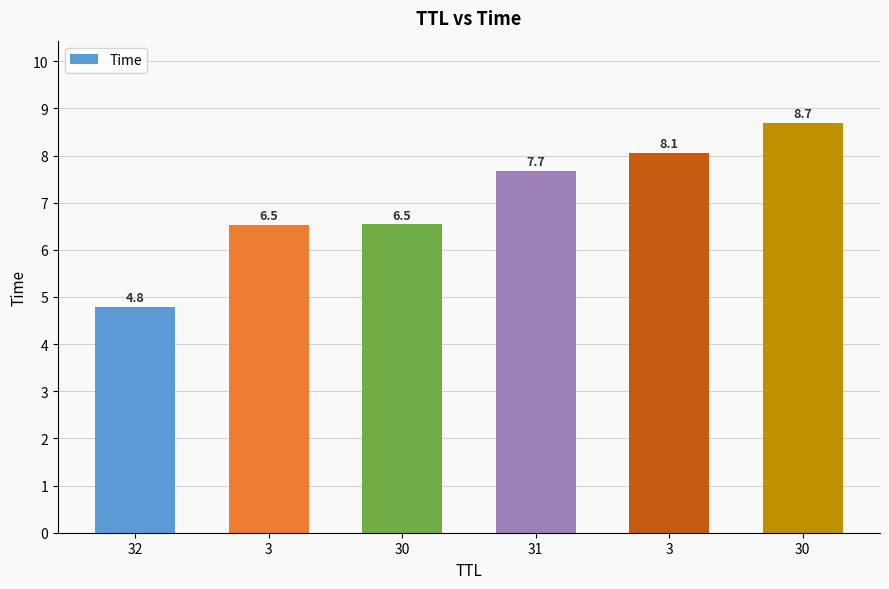

Are the bars horizontal?

No